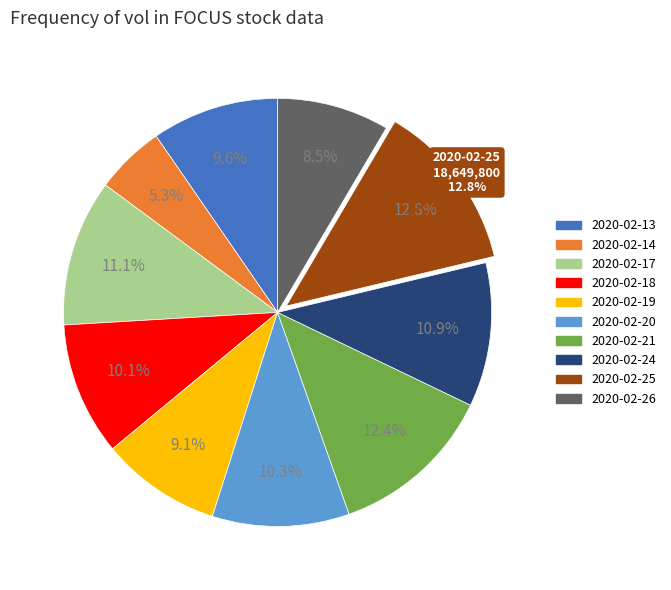

Is it true that 2020-02-17 is 26% of the pie?

False